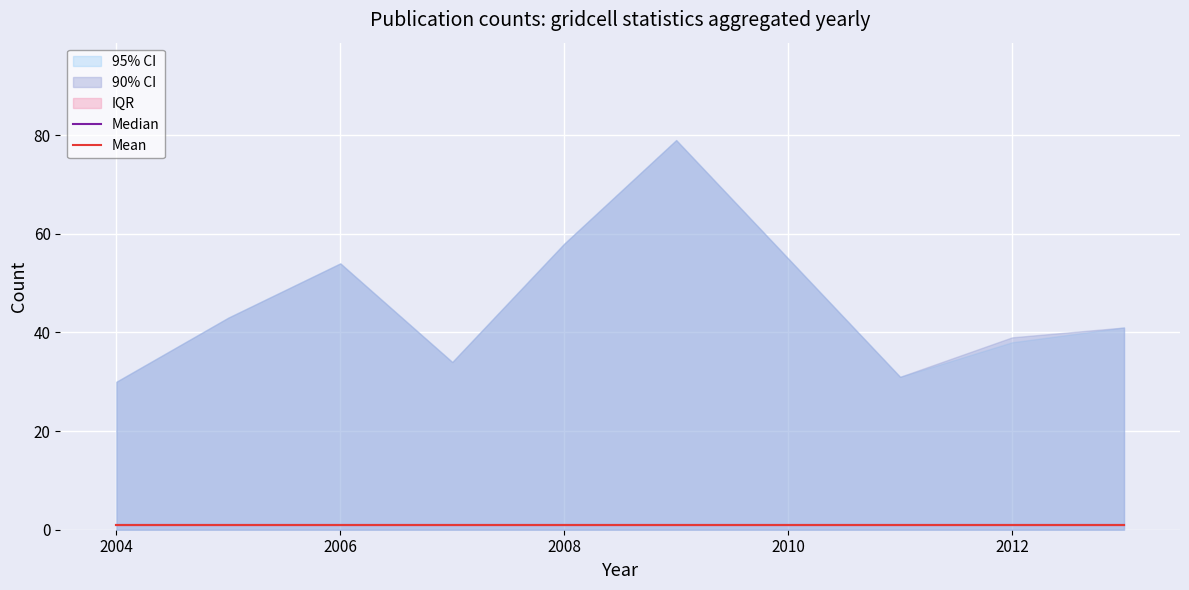

What is the minimum value for scihub_journals?

1